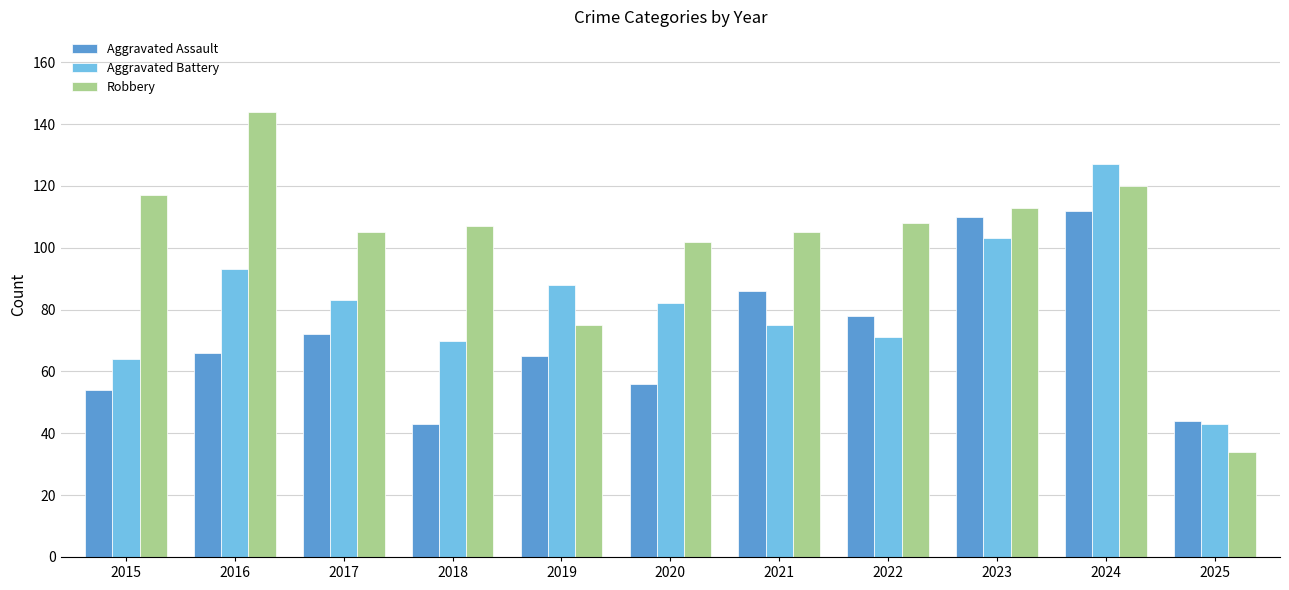

Rank the series by their average value, from lowest to highest.

Aggravated Assault, Aggravated Battery, Robbery